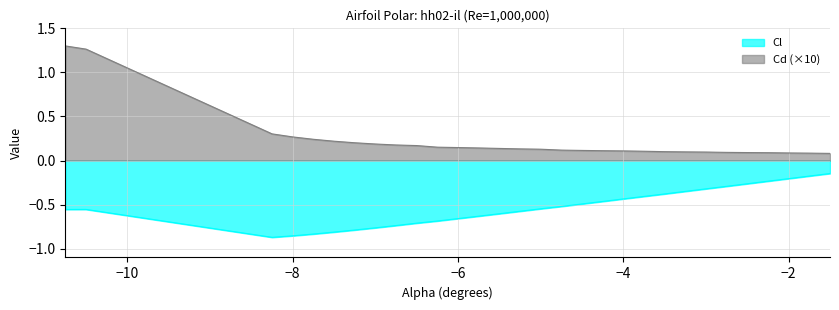

Is it true that Cd equals 0.3 at 7?

False